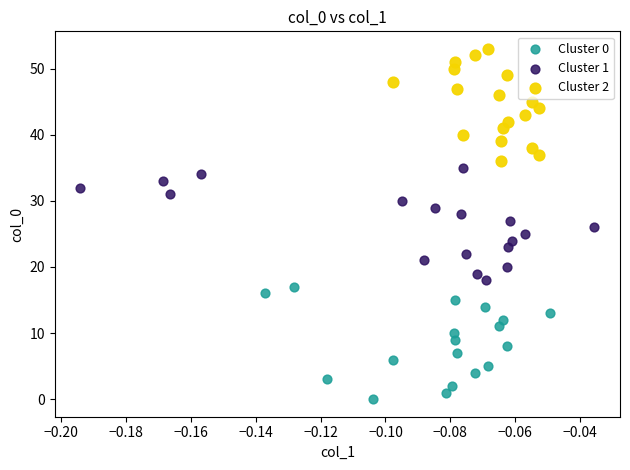

Which series reaches the minimum Y coordinate?

Cluster 0